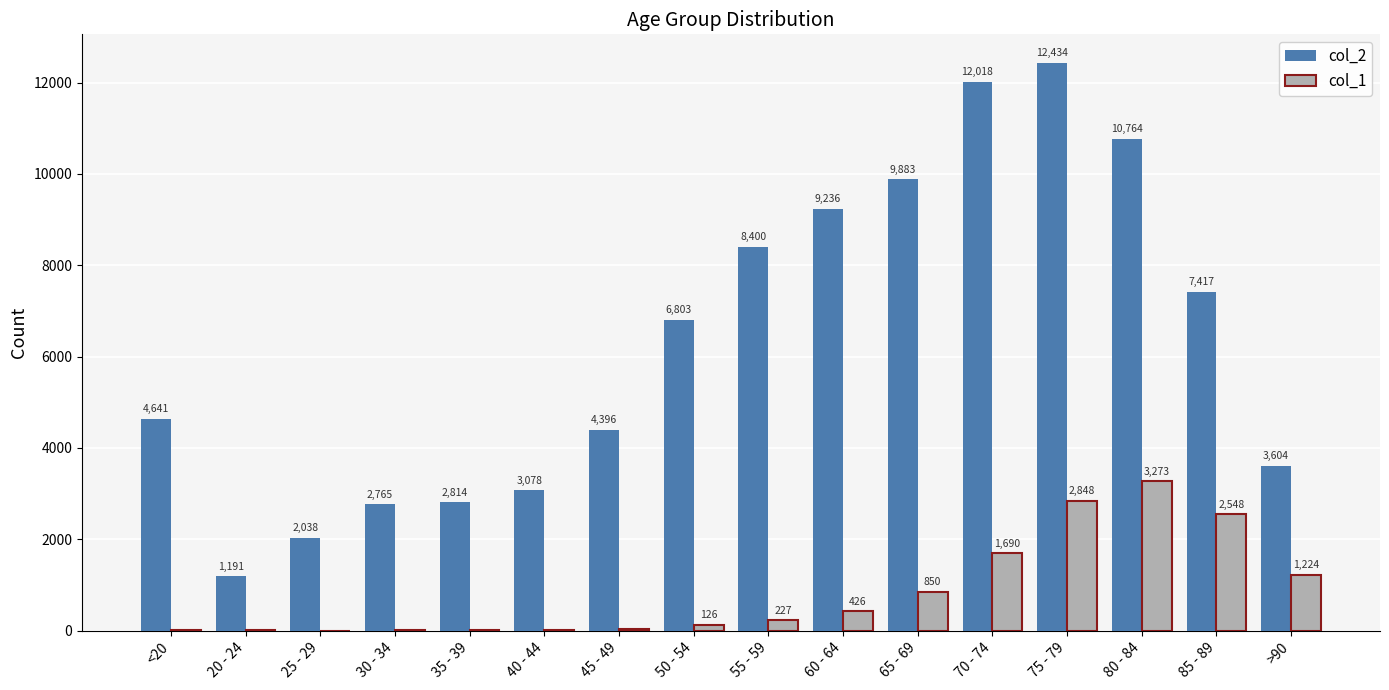

Reading left to right, list all the values displayed in this chart.

col_2: 4641	1191	2038	2765	2814	3078	4396	6803	8400	9236	9883	12018	12434	10764	7417	3604
col_1: 18	4	3	17	18	24	47	126	227	426	850	1690	2848	3273	2548	1224